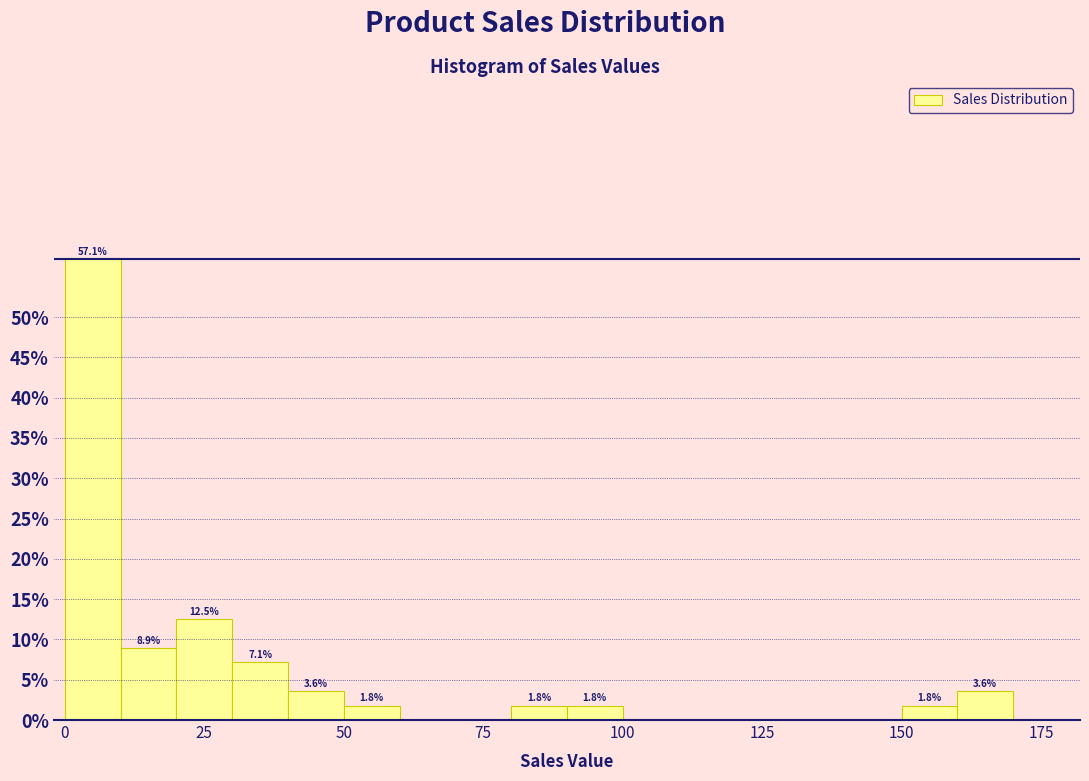

Around what value on the x-axis is the tallest bar? Give the approximate position of its centre, as read against the axis.

5